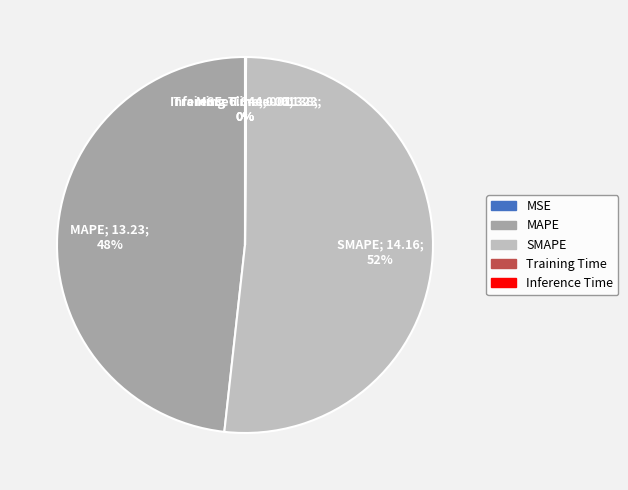

Is it true that SMAPE is 64% of the pie?

False